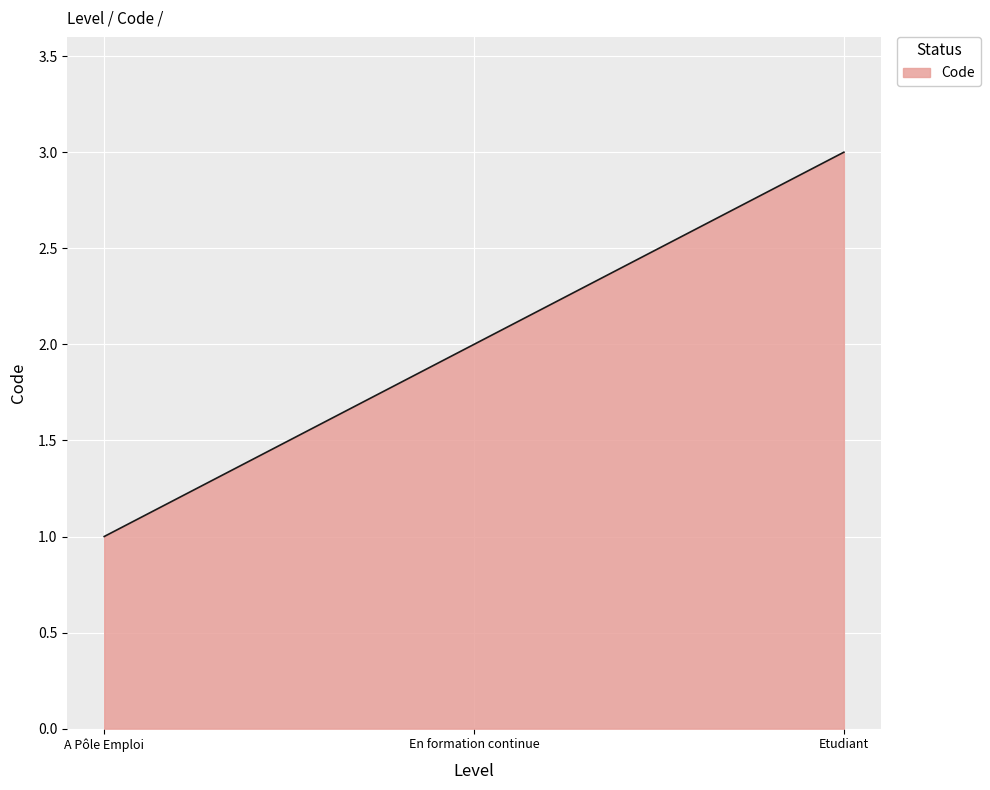

Does the chart display data point markers on the line(s)?

No